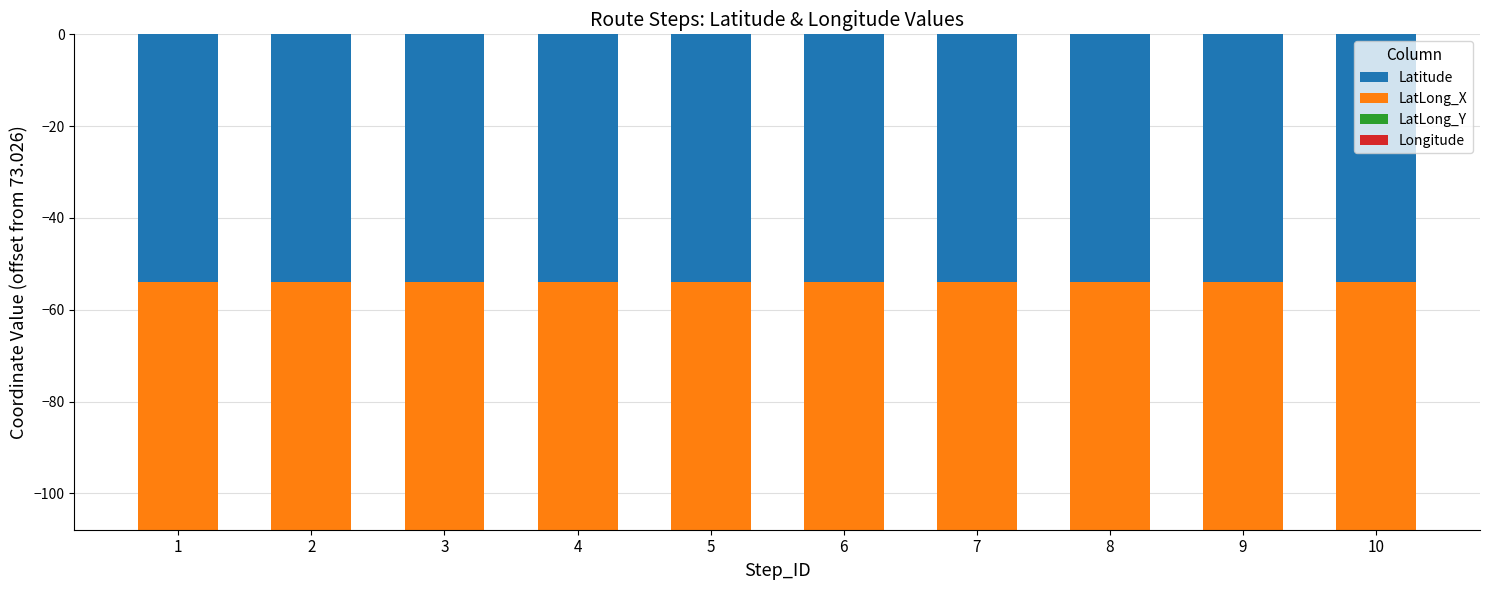

What is the smallest value displayed?

-54.0